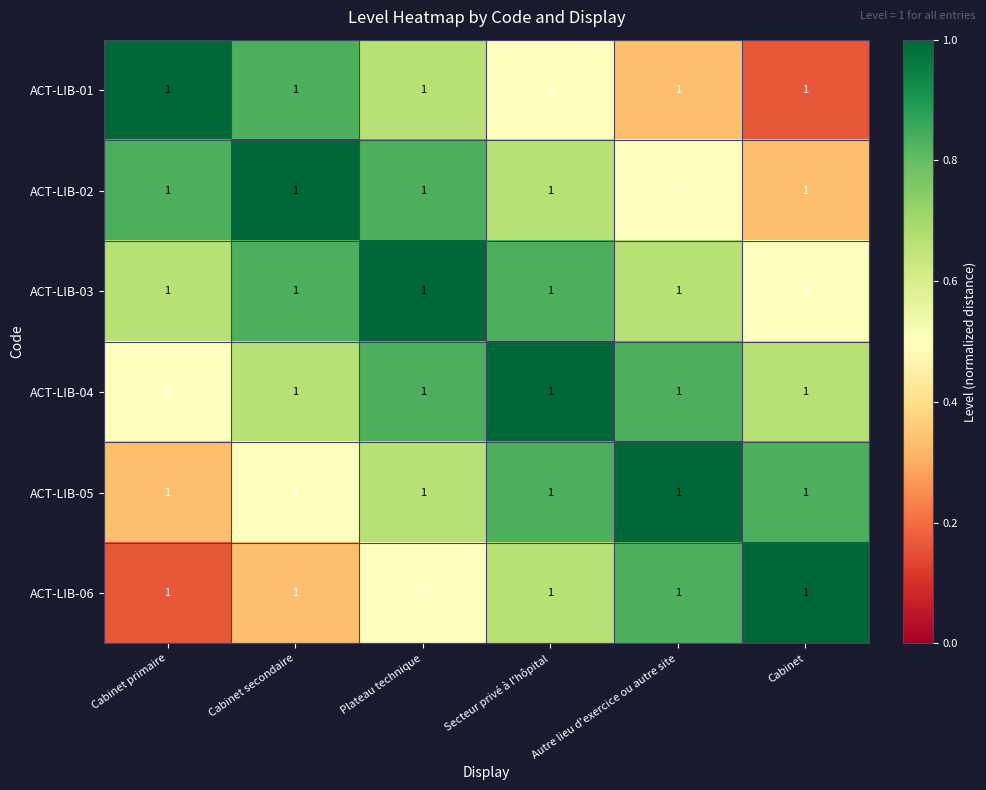

List the series in order of their peak value, lowest first.

ACT-LIB-01, ACT-LIB-02, ACT-LIB-03, ACT-LIB-04, ACT-LIB-05, ACT-LIB-06